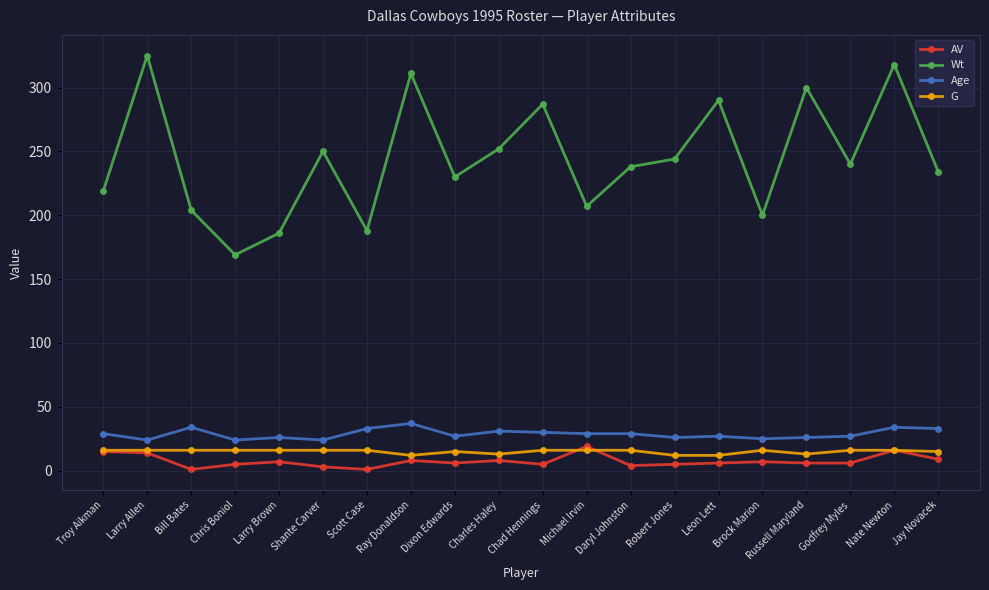

What is the label of the 5th point from the right?

Brock Marion